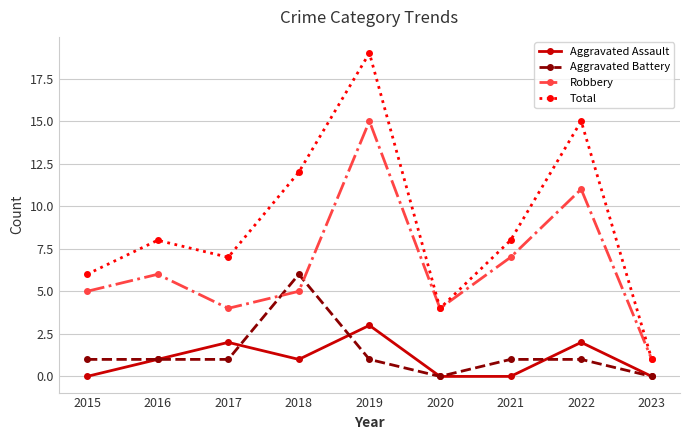

The Total series shows 8 at 2016. True or false?

True